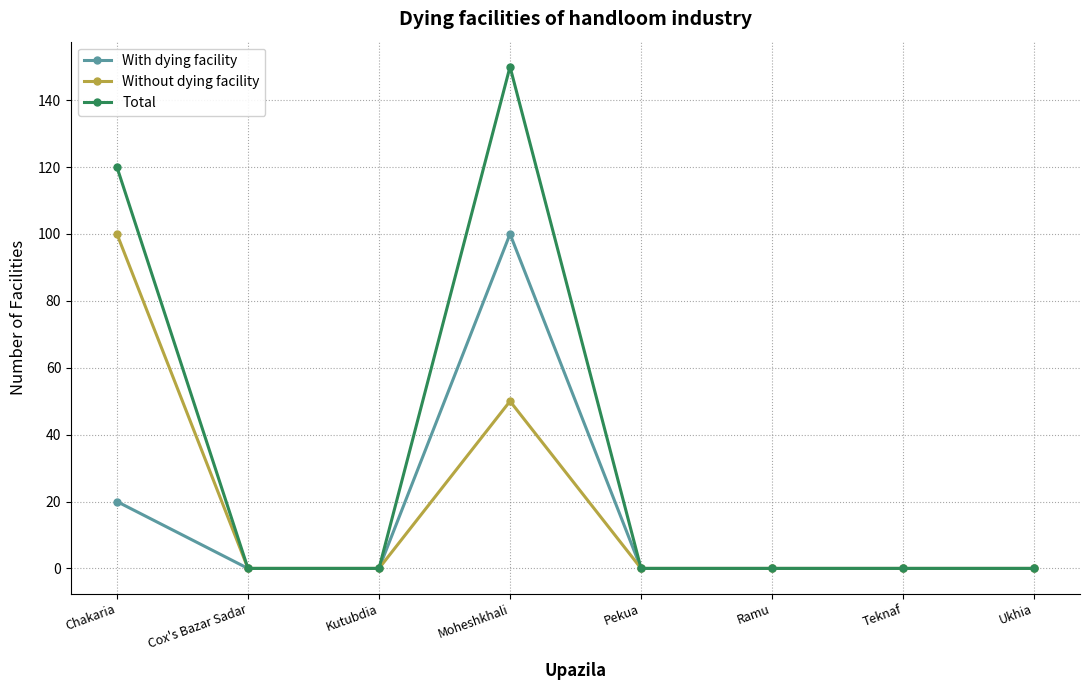

At which label is Total closest to 75?

Chakaria